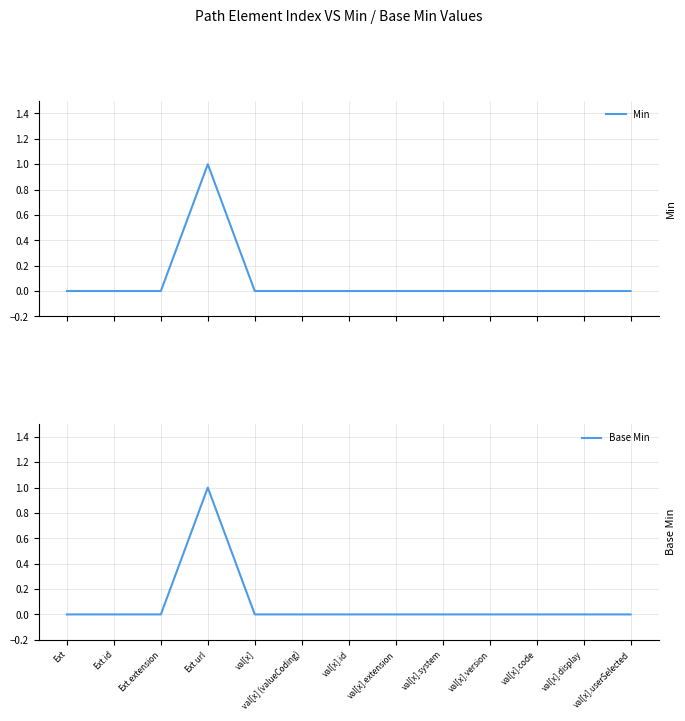

Rank the categories by Min value from highest to lowest.

Ext.url, Ext, Ext.id, Ext.extension, val[x], val[x] (valueCoding), val[x].id, val[x].extension, val[x].system, val[x].version, val[x].code, val[x].display, val[x].userSelected